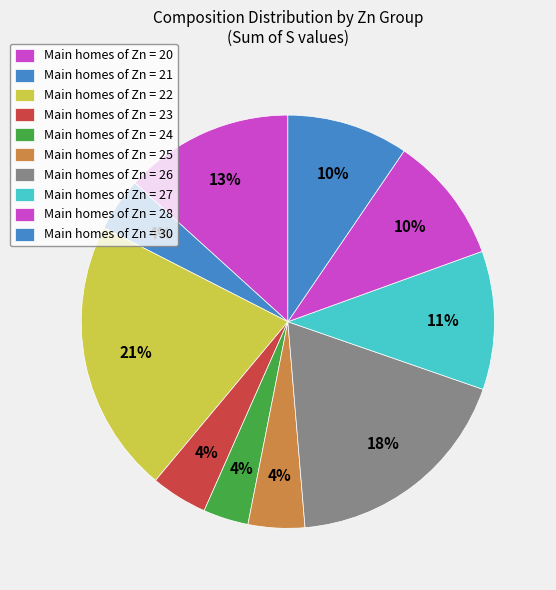

How many slices are in this pie chart?

10